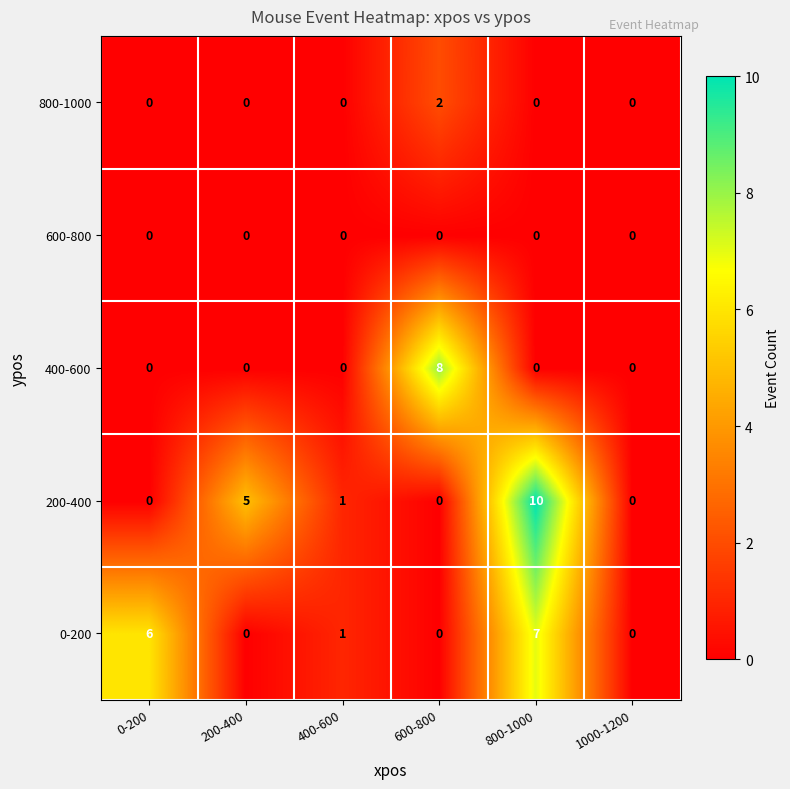

Reading left to right, extract all data points from this chart.

800-1000: 0-200=0	200-400=0	400-600=0	600-800=2	800-1000=0	1000-1200=0
600-800: 0-200=0	200-400=0	400-600=0	600-800=0	800-1000=0	1000-1200=0
400-600: 0-200=0	200-400=0	400-600=0	600-800=8	800-1000=0	1000-1200=0
200-400: 0-200=0	200-400=5	400-600=1	600-800=0	800-1000=10	1000-1200=0
0-200: 0-200=6	200-400=0	400-600=1	600-800=0	800-1000=7	1000-1200=0